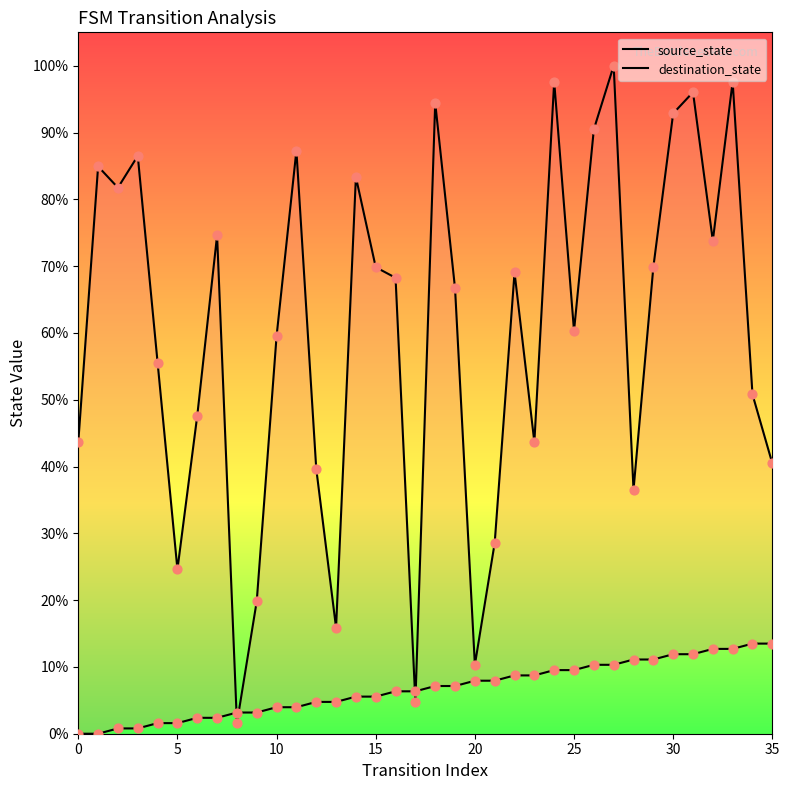

At how many categories does at least one series exceed 71?

14